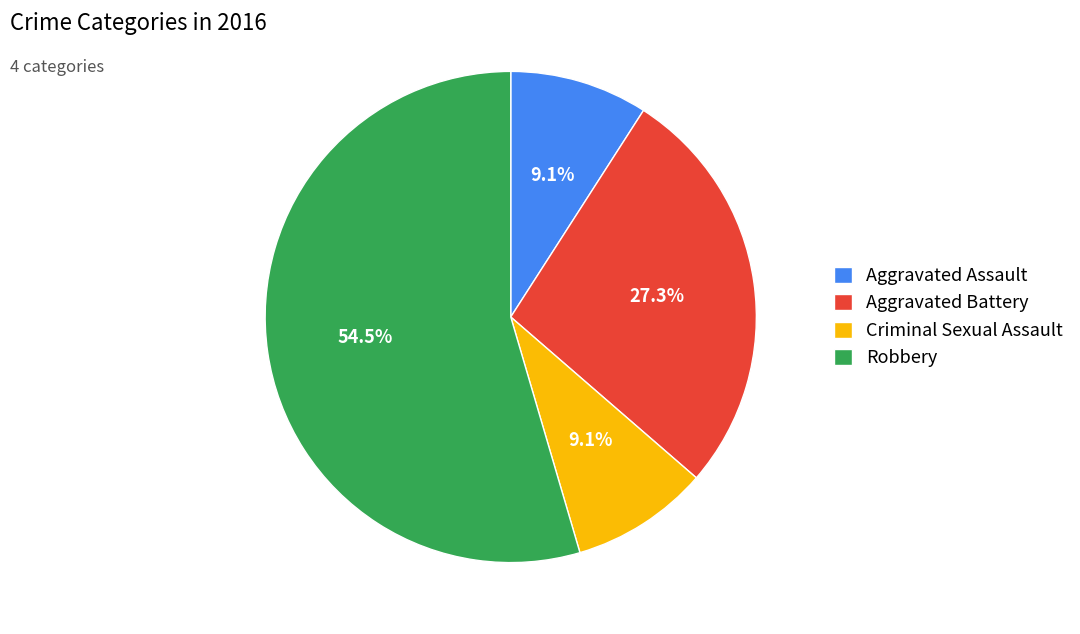

Do Aggravated Battery and Criminal Sexual Assault together represent more than half of the pie?

No